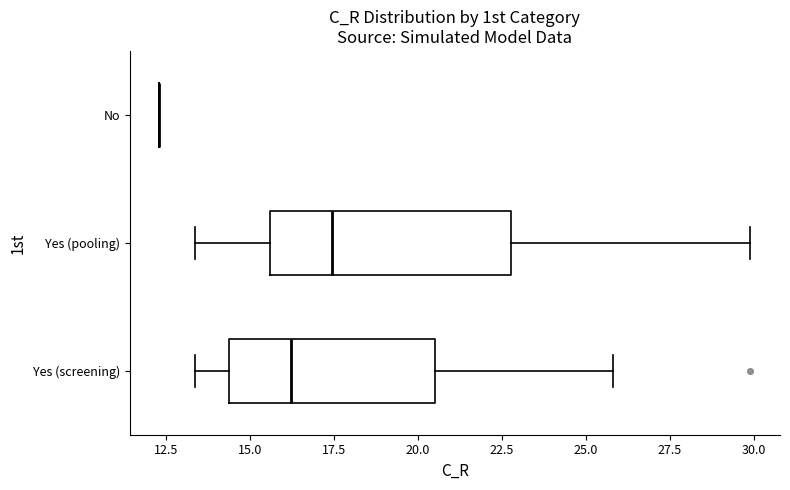

Comparing the boxes themselves (not the whiskers), which one is the widest?

Yes (pooling)